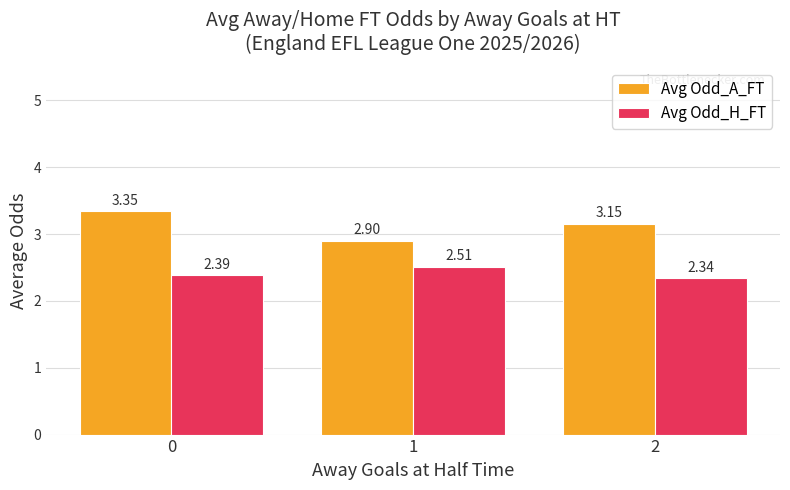

What is the total value across all series at 2?

5.5